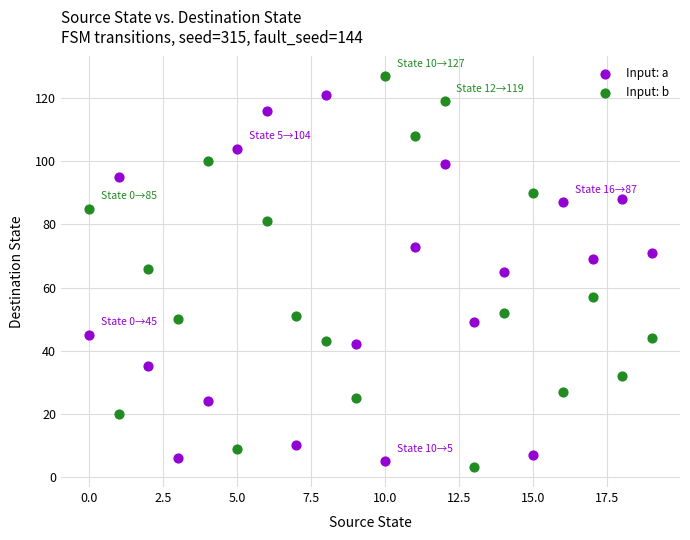

Which series has the widest spread of Y values?

Input: b